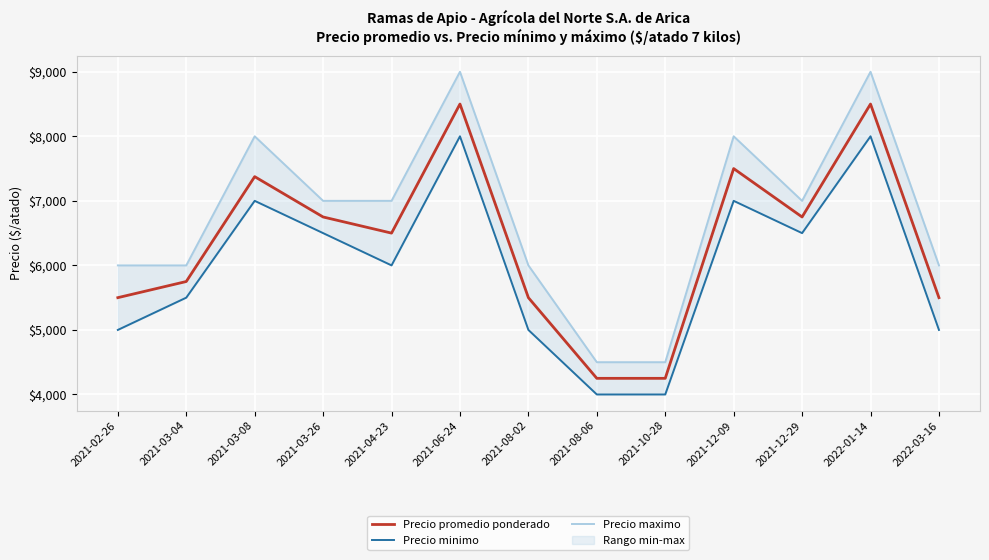

Where does the Precio maximo series first go above 7000?

2021-03-08